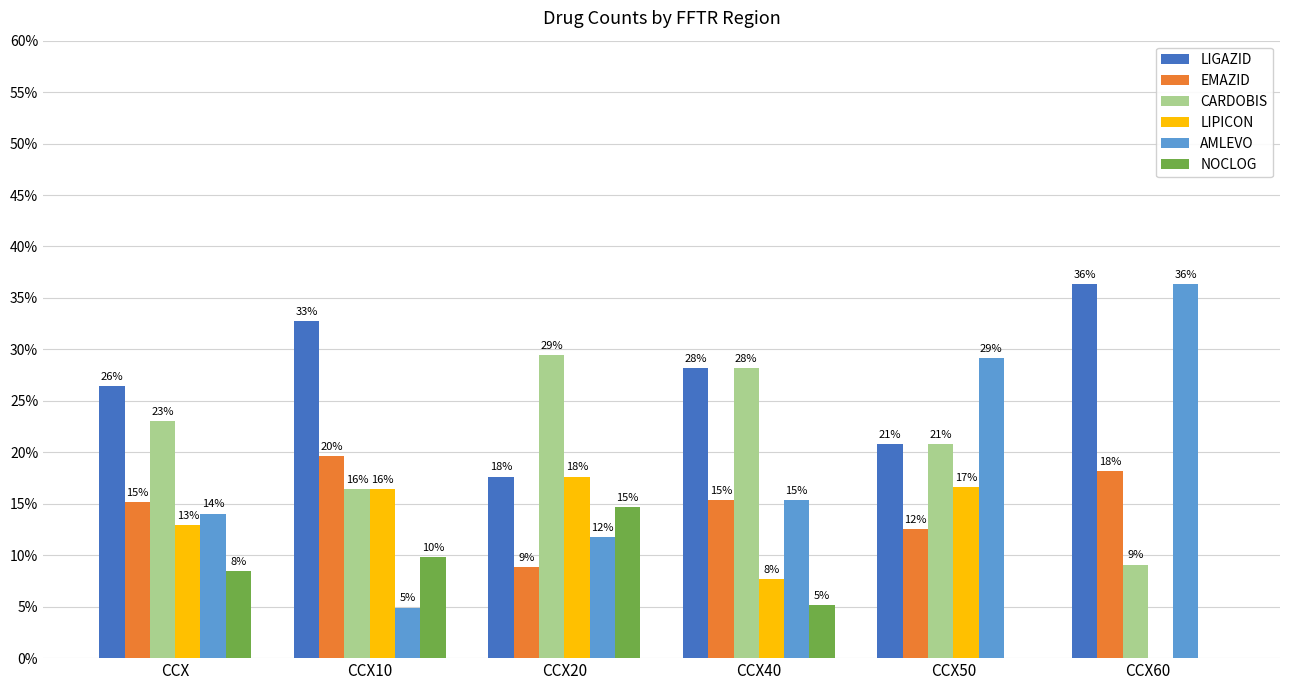

Does the chart contain stacked bars?

No